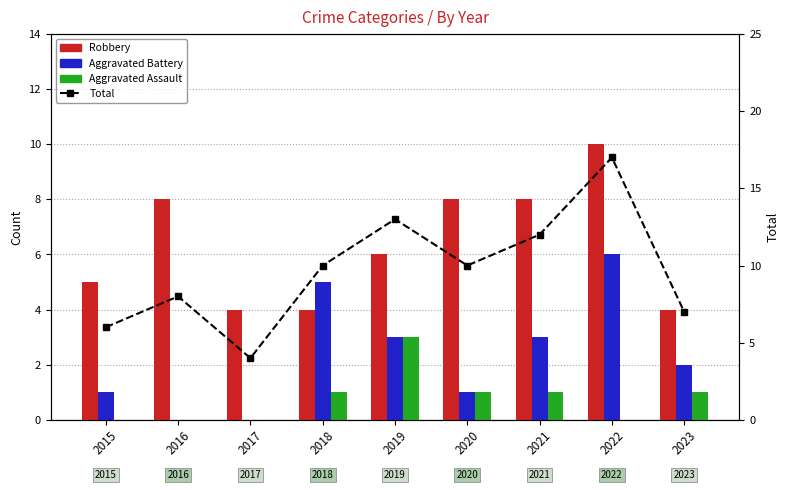

List the labels in order of Total value, smallest first.

2017, 2015, 2023, 2016, 2018, 2020, 2021, 2019, 2022